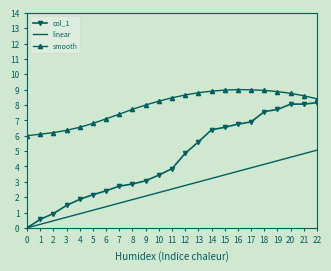

Which category has the lowest value across all series?

0